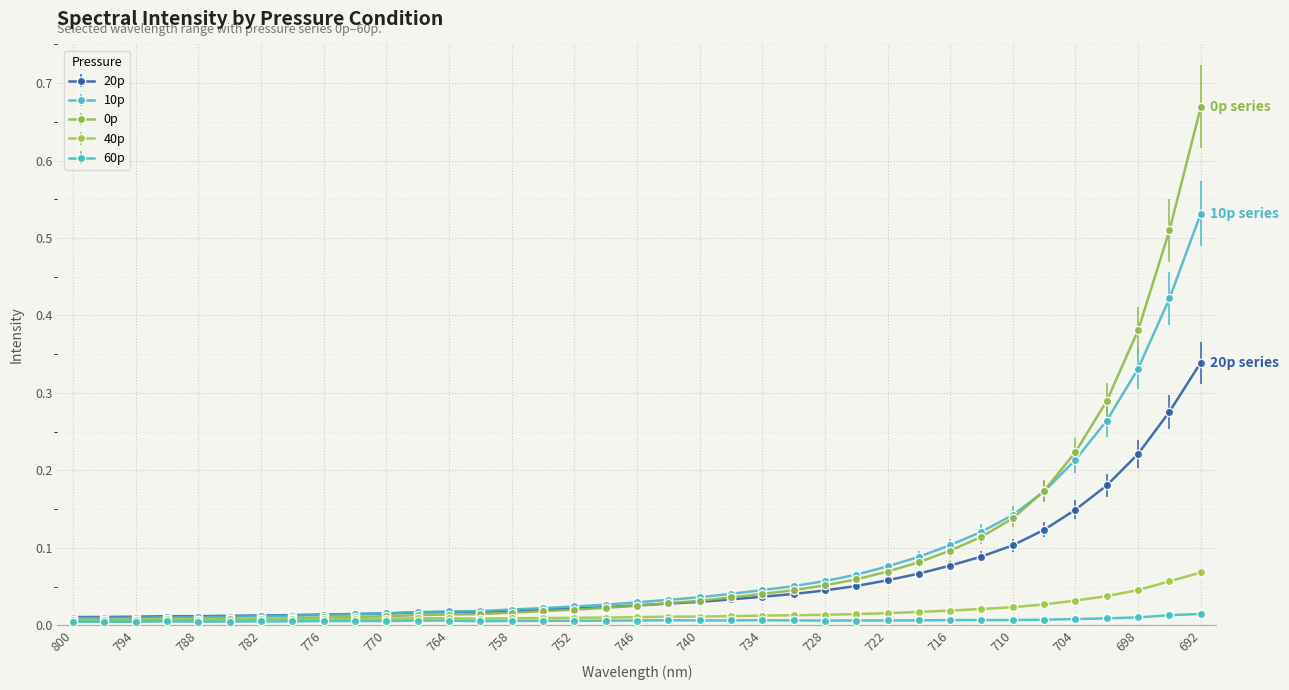

True or false: 60p has more than 0 interior local peaks.

True